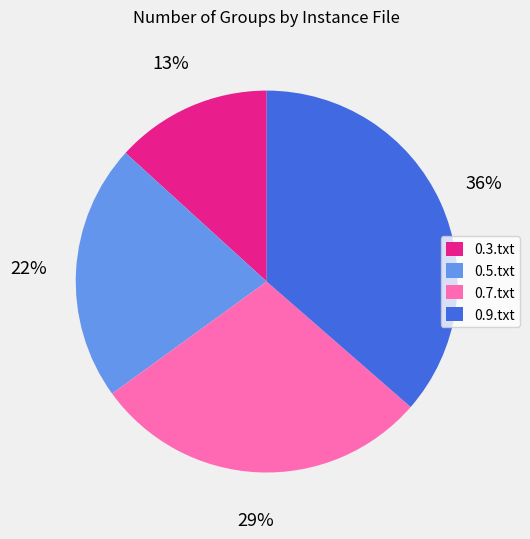

To the nearest percent, what portion does 0.7.txt represent?

29%